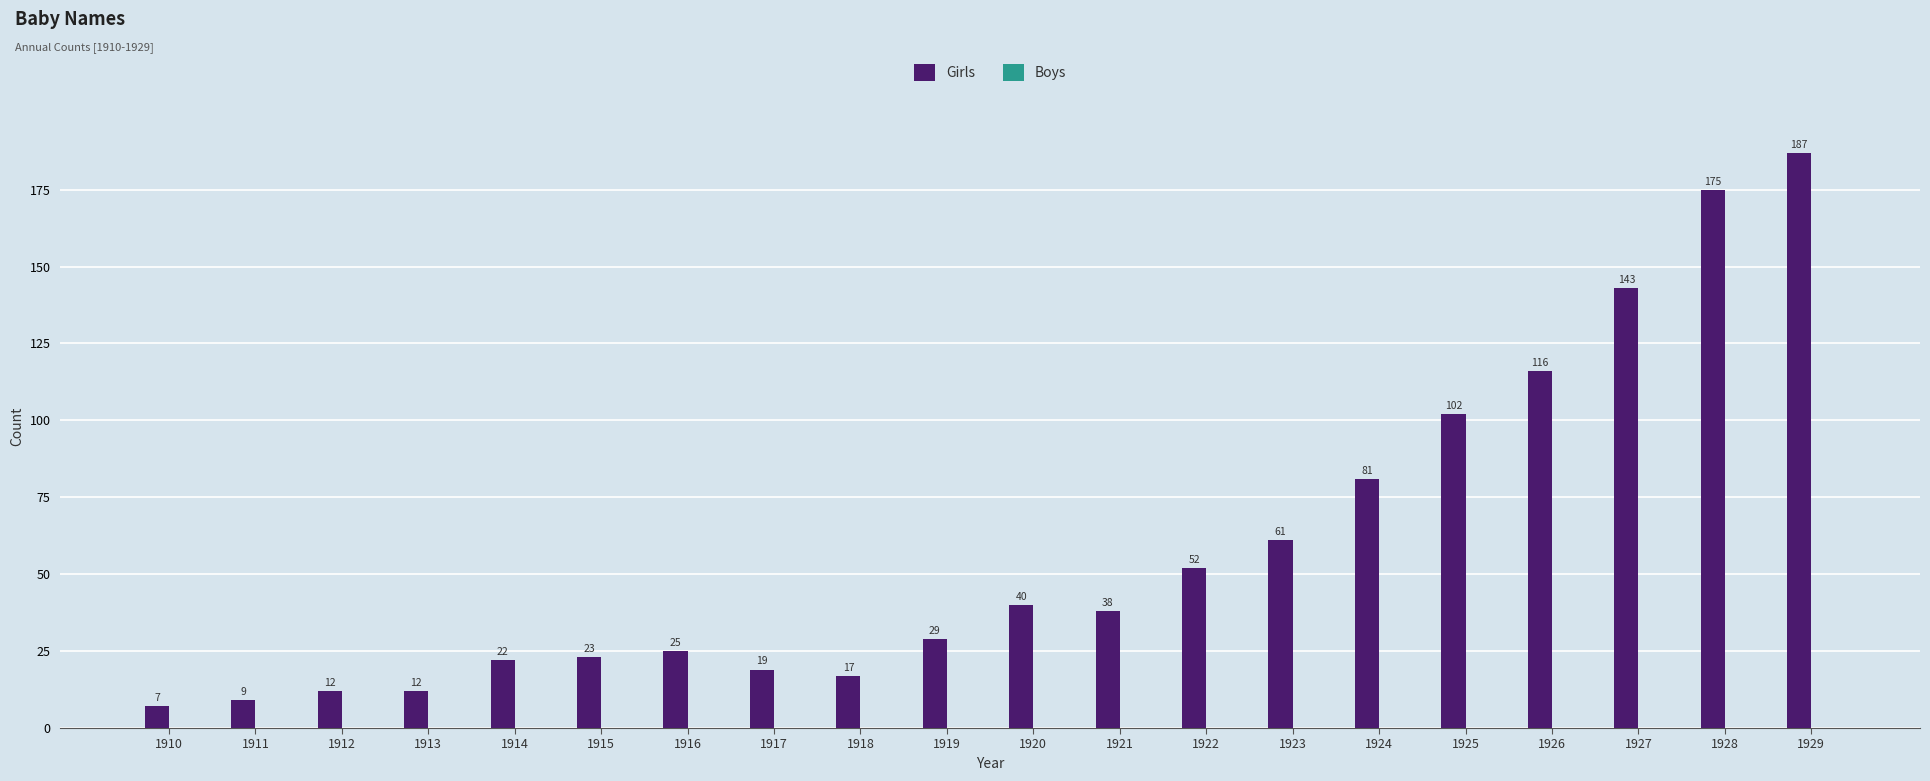

How many bars are there in total?

20